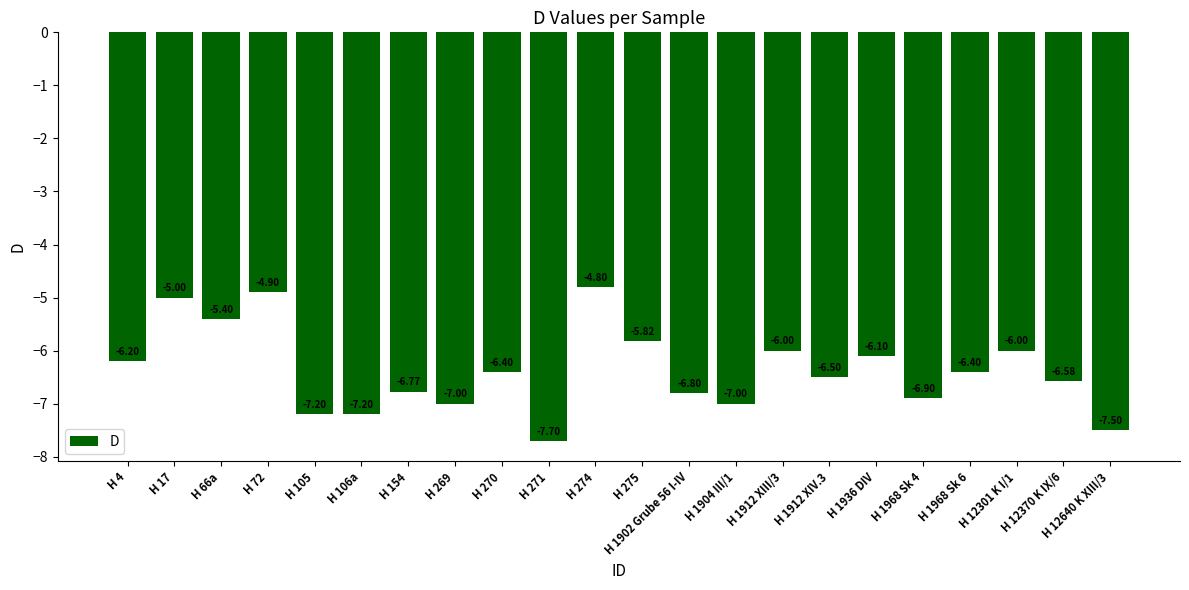

Are the bars grouped side by side (vs. stacked)?

No